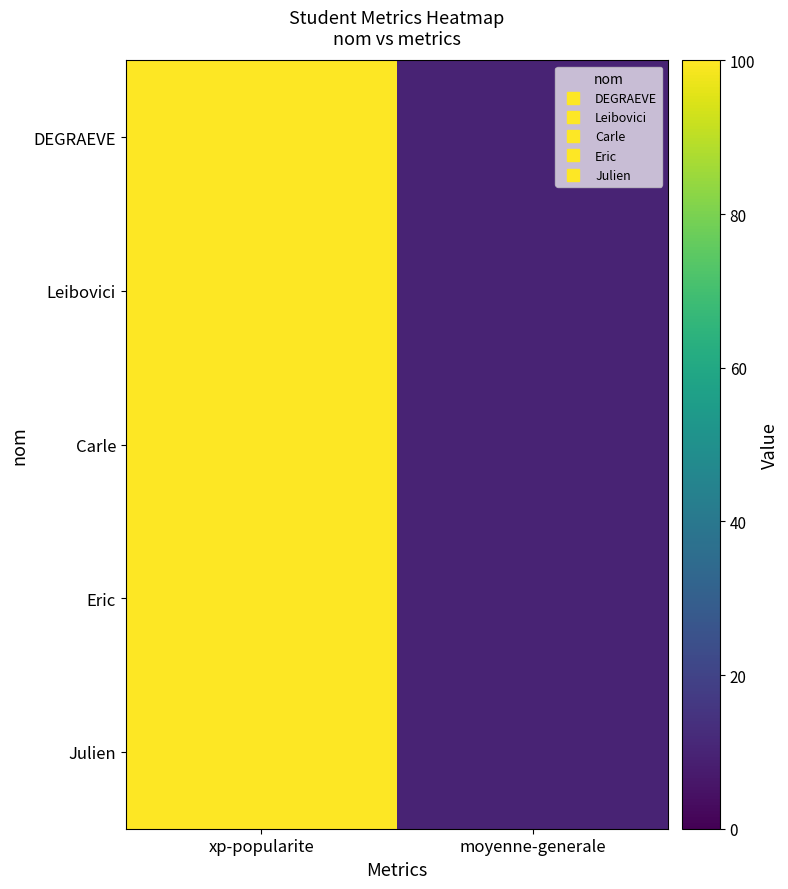

Reading left to right, list all the values displayed in this chart.

DEGRAEVE: xp-popularite=100	moyenne-generale=10
Leibovici: xp-popularite=100	moyenne-generale=10
Carle: xp-popularite=100	moyenne-generale=10
Eric: xp-popularite=100	moyenne-generale=10
Julien: xp-popularite=100	moyenne-generale=10